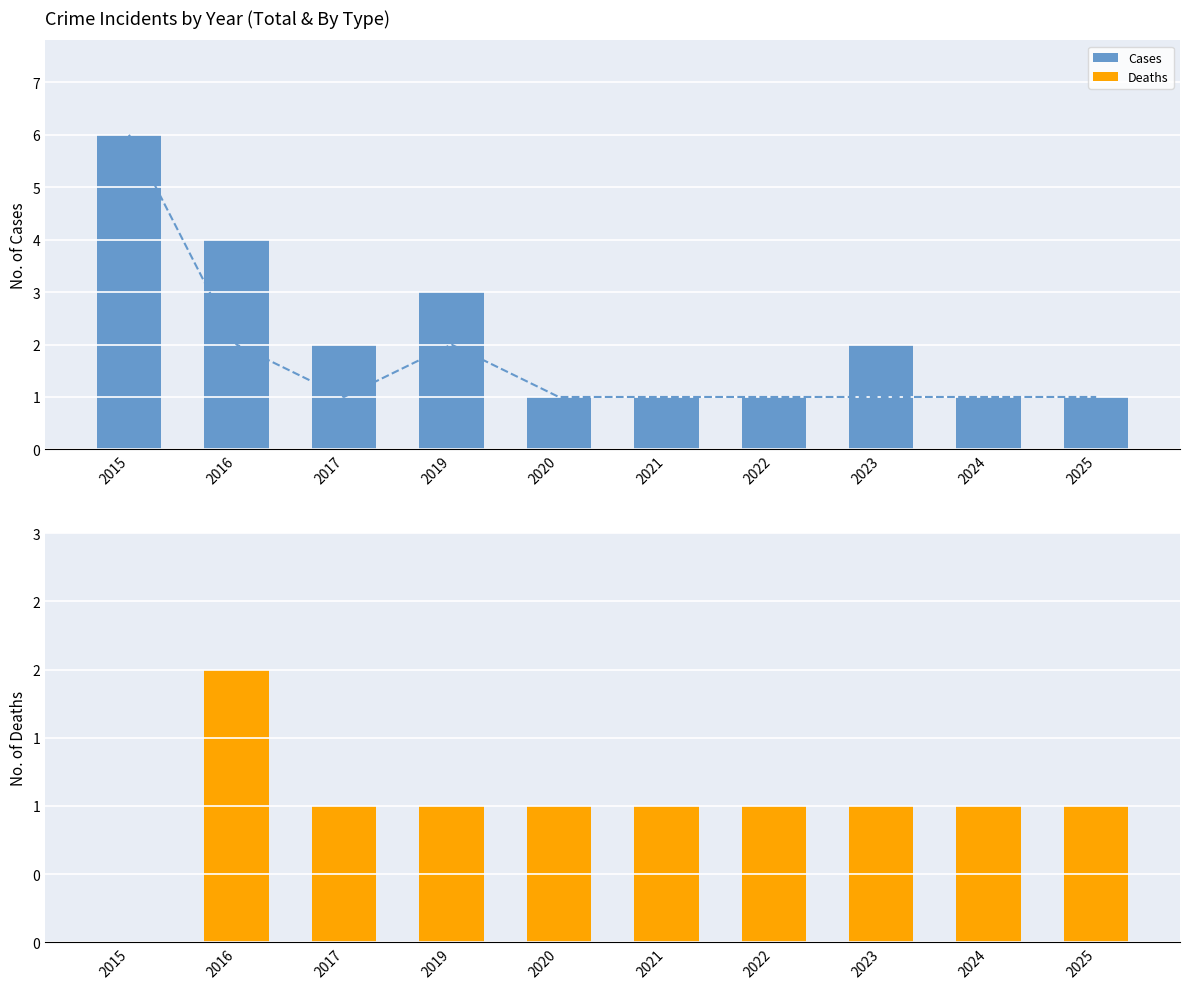

Reading left to right, what are all the values shown in this chart?

Theft: 2015=6	2016=2	2017=1	2019=2	2020=1	2021=1	2022=1	2023=1	2024=1	2025=1
Cases: 2015=6	2016=4	2017=2	2019=3	2020=1	2021=1	2022=1	2023=2	2024=1	2025=1
Deaths: 2015=0	2016=2	2017=1	2019=1	2020=1	2021=1	2022=1	2023=1	2024=1	2025=1